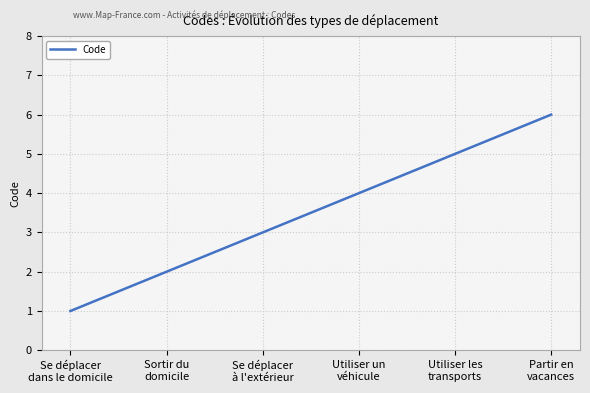

Reading left to right, extract all data points from this chart.

Se déplacer
dans le domicile=1	Sortir du
domicile=2	Se déplacer
à l'extérieur=3	Utiliser un
véhicule=4	Utiliser les
transports=5	Partir en
vacances=6